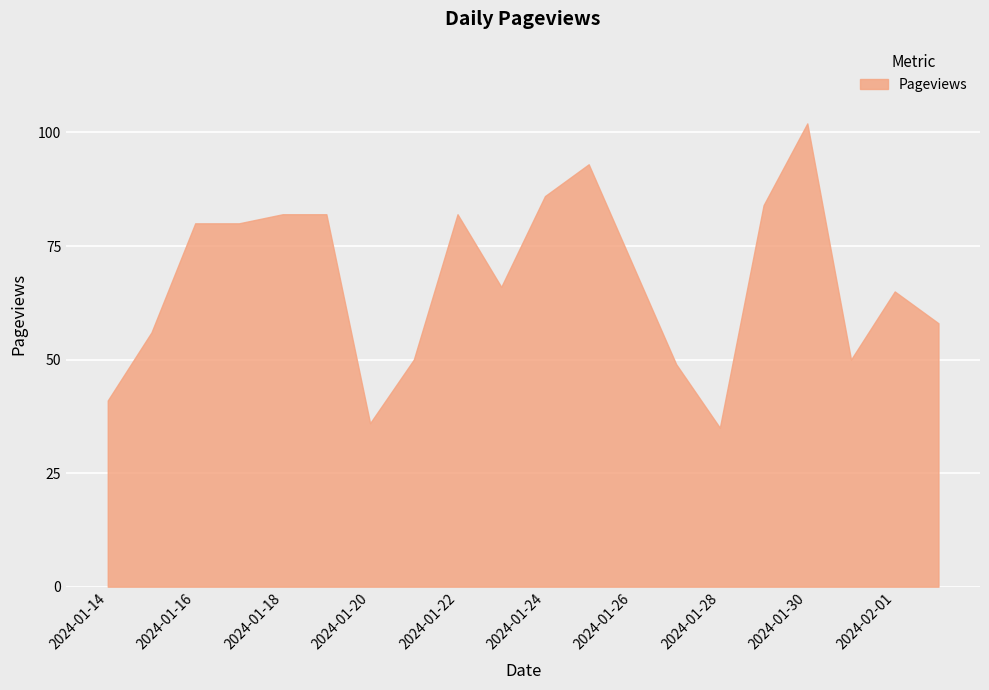

Reading right to left, what are all the values shown in this chart?

58	65	50	102	84	35	49	71	93	86	66	82	50	36	82	82	80	80	56	41